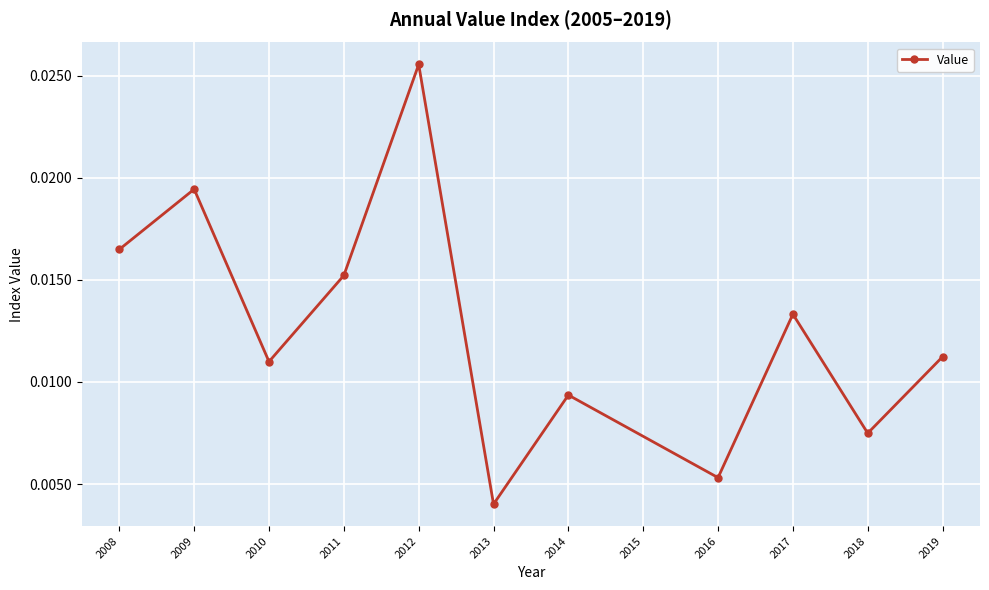

Between 2013 and 2008, which is larger?

2008